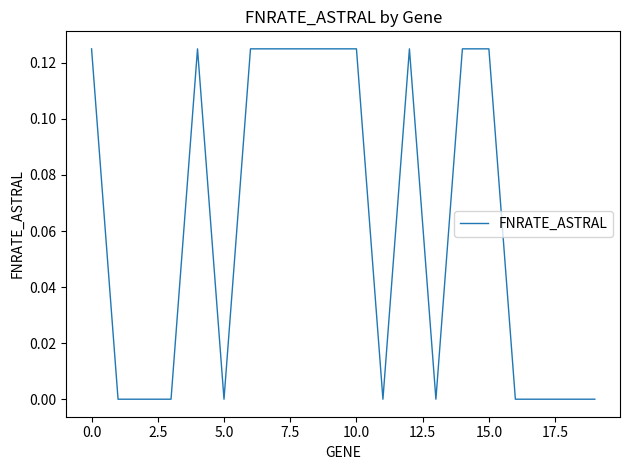

Is it true that the value at 0.0 is 0.2?

False